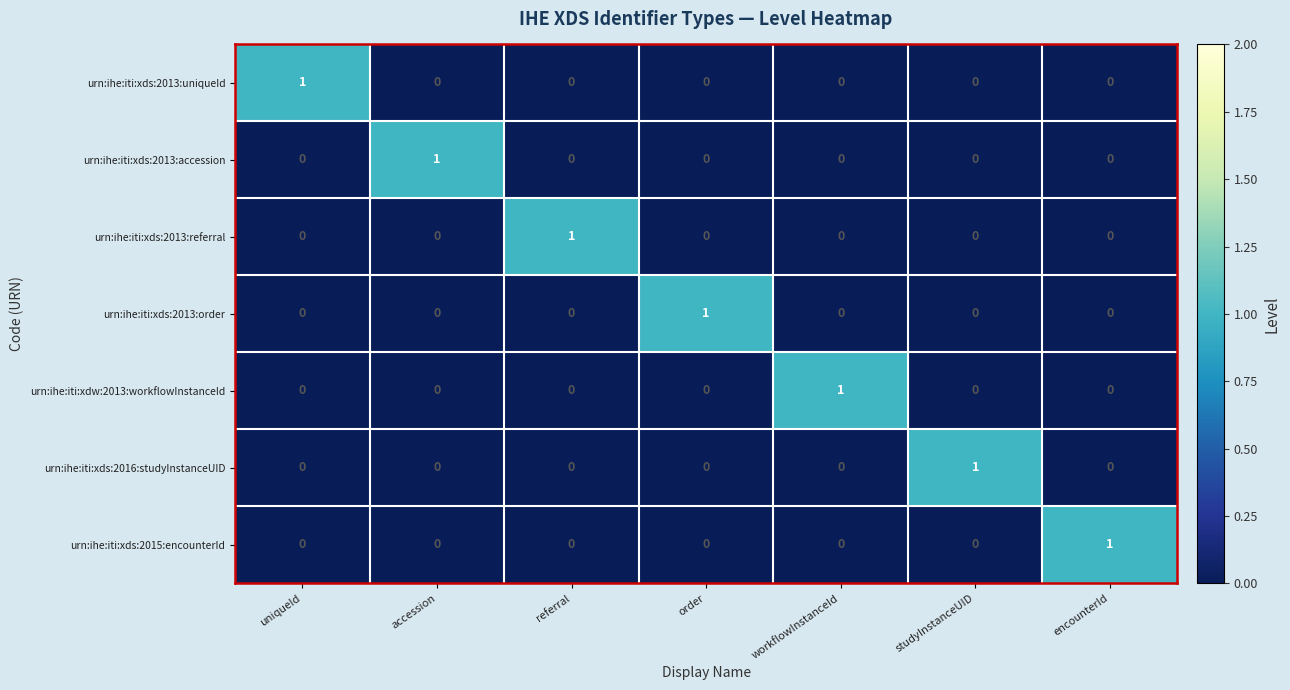

Which category has the highest value in the urn:ihe:iti:xdw:2013:workflowInstanceId series?

workflowInstanceId